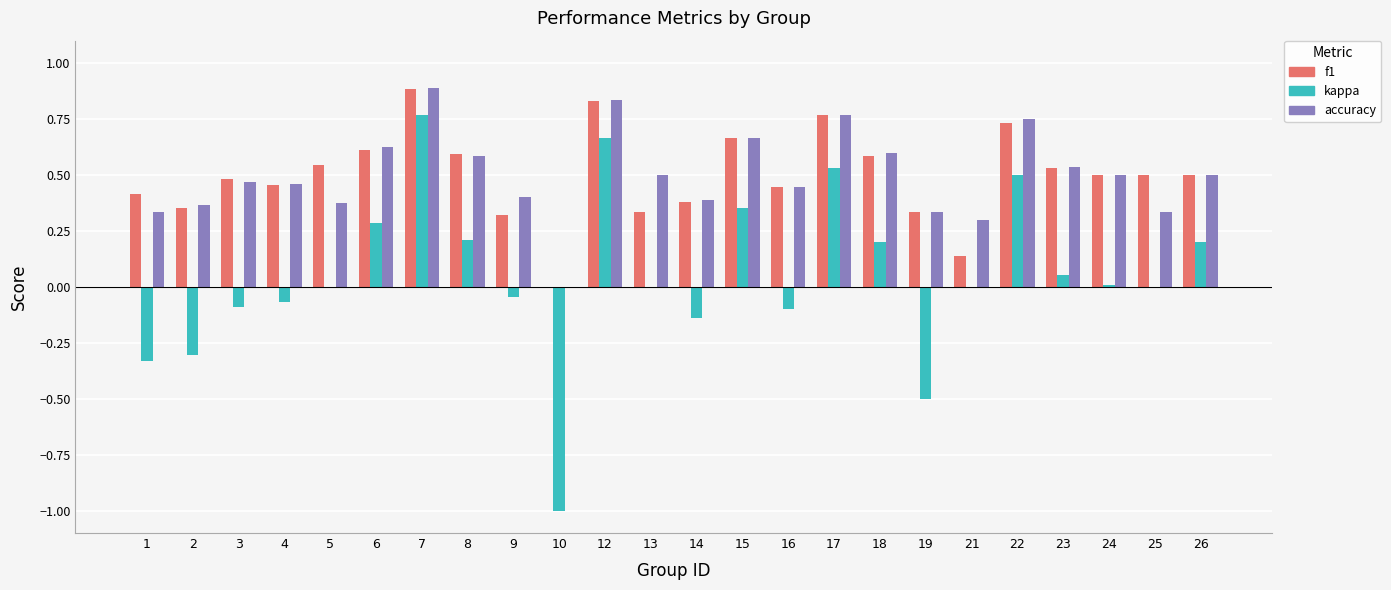

True or false: accuracy has a value of 0.0 at 10.

True